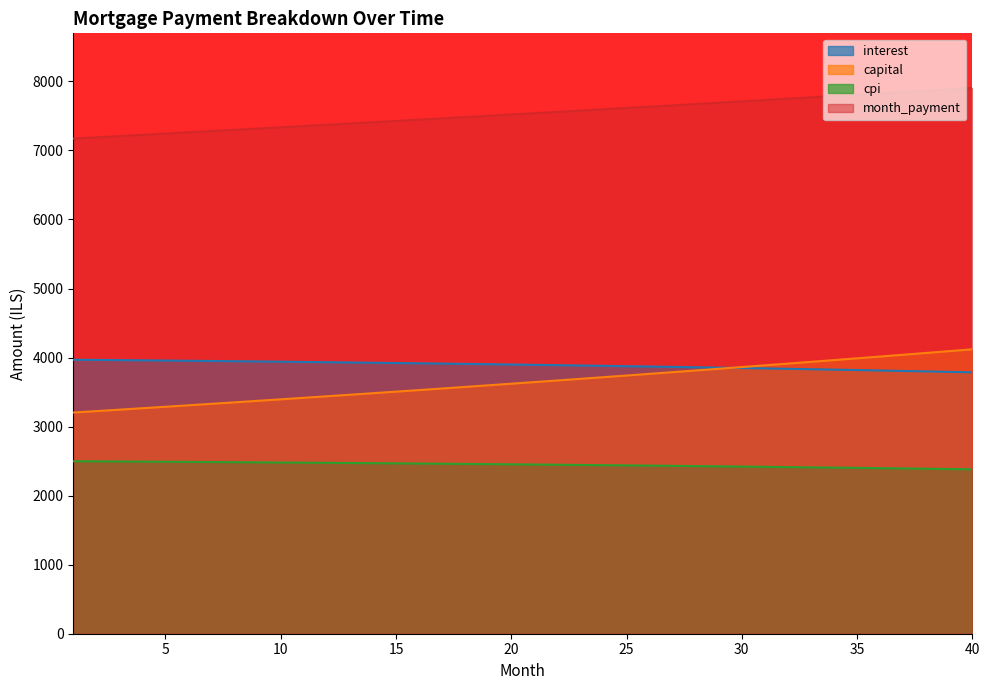

What is the difference between the highest and lowest values at 5?

4753.1